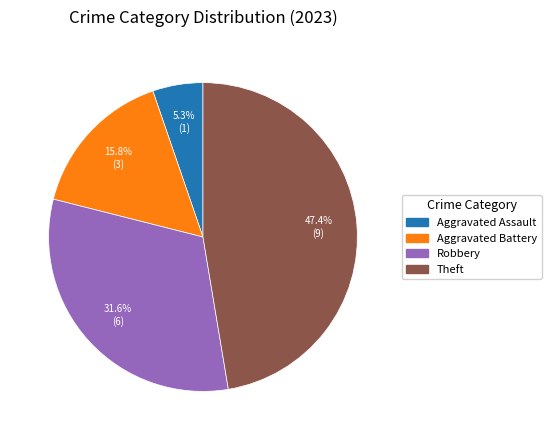

Is there any slice that represents more than half of the pie?

No